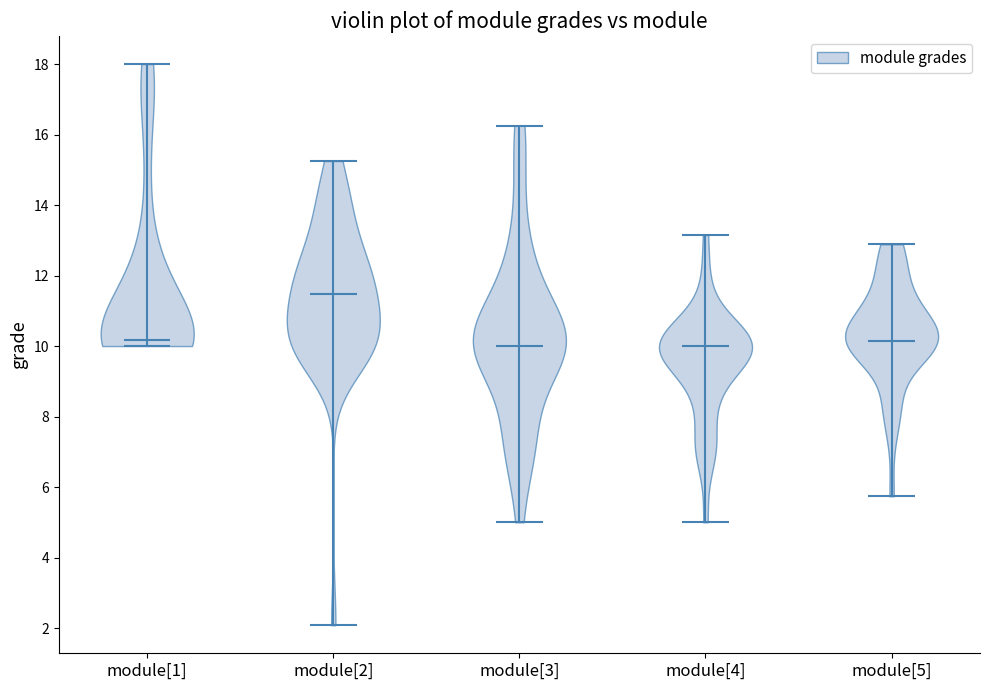

Reading left to right, read every violin against the y-axis: where its median line is, and the lowest and highest points it reaches. The values are not printed on the chart, so give them approximately, as read against the axis.

module[1]: median line 10.2, lowest point 10.0, highest point 18.0
module[2]: median line 11.4, lowest point 2.0, highest point 15.2
module[3]: median line 10.0, lowest point 5.0, highest point 16.2
module[4]: median line 10.0, lowest point 5.0, highest point 13.2
module[5]: median line 10.2, lowest point 5.8, highest point 12.8